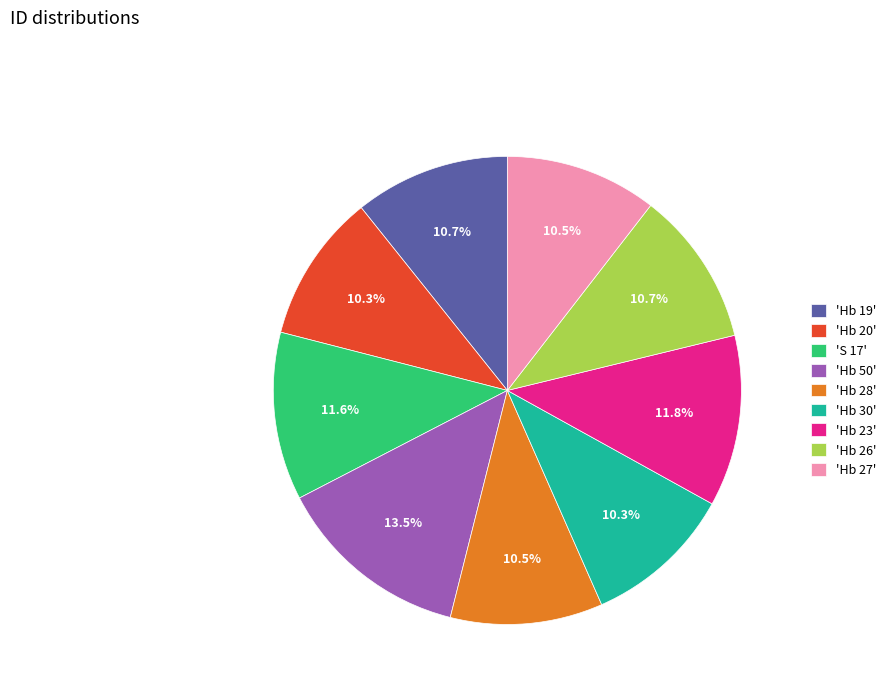

Which category has the biggest portion of the pie?

'Hb 50'